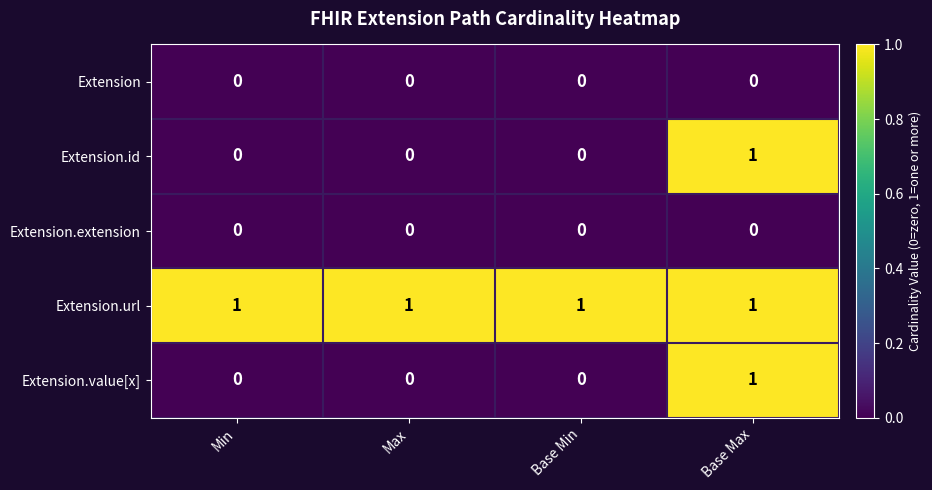

The value of Extension.url at Max is 1. True or false?

True